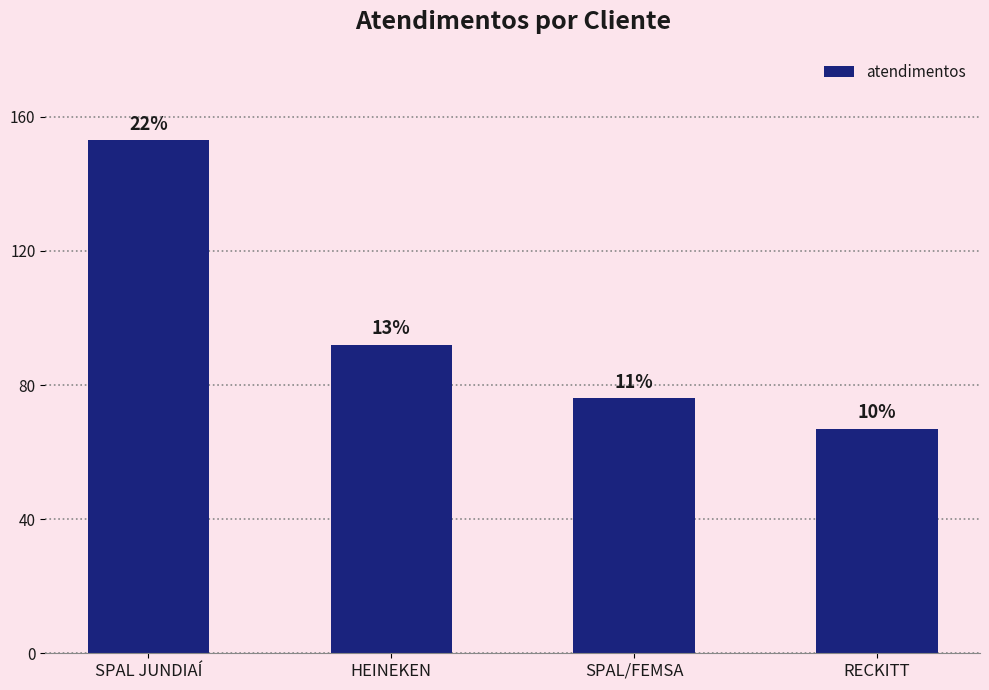

What is the label of the 1st bar from the left?

SPAL JUNDIAÍ